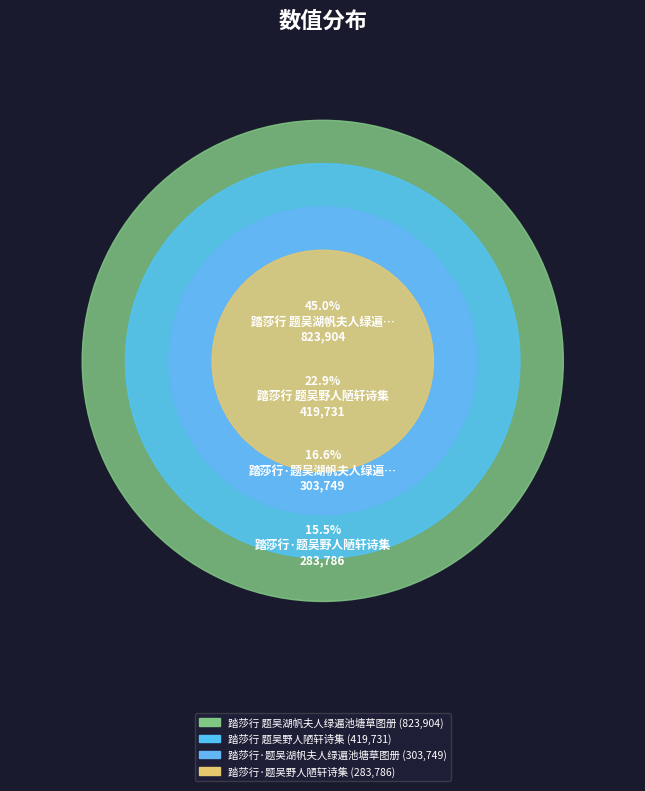

How many segments does this pie chart have?

4